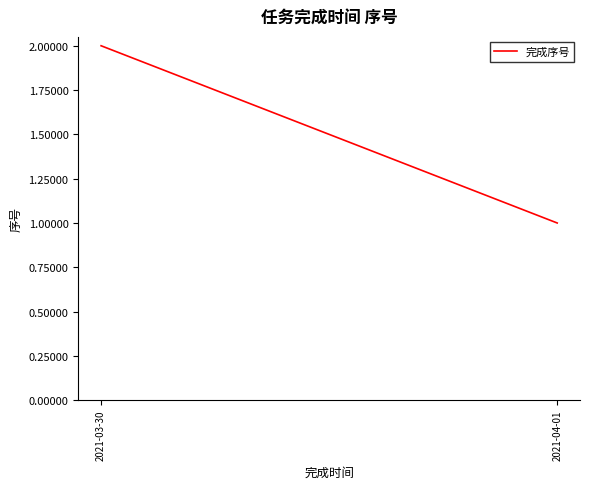

What is the change in value from 2021-03-30 to 2021-04-01?

-1